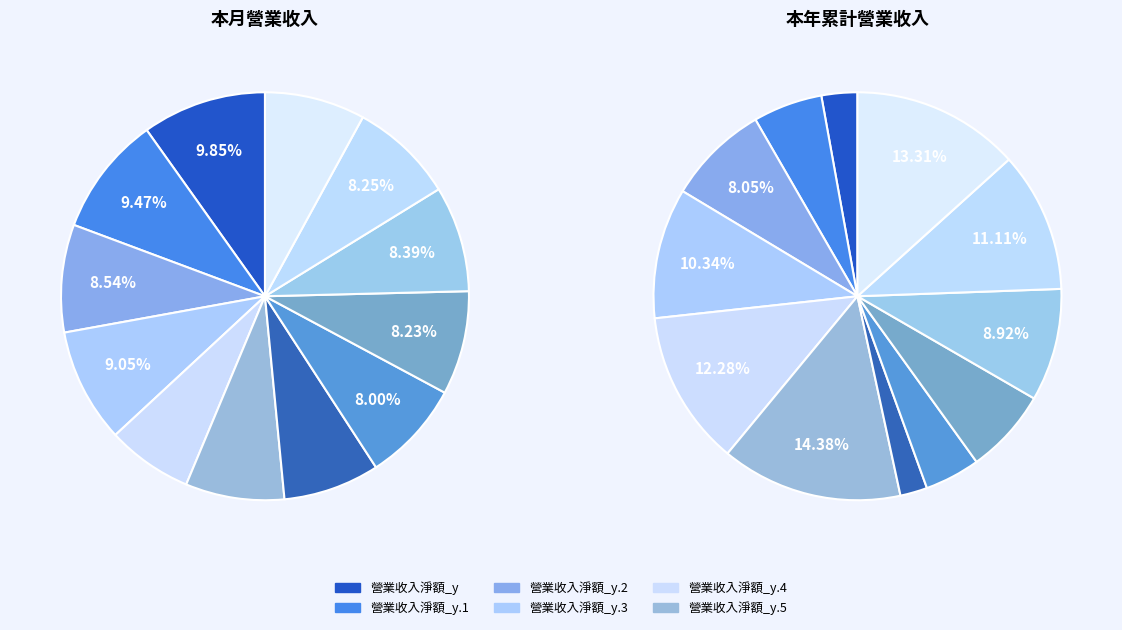

Which category has the biggest portion of the pie?

營業收入淨額_y